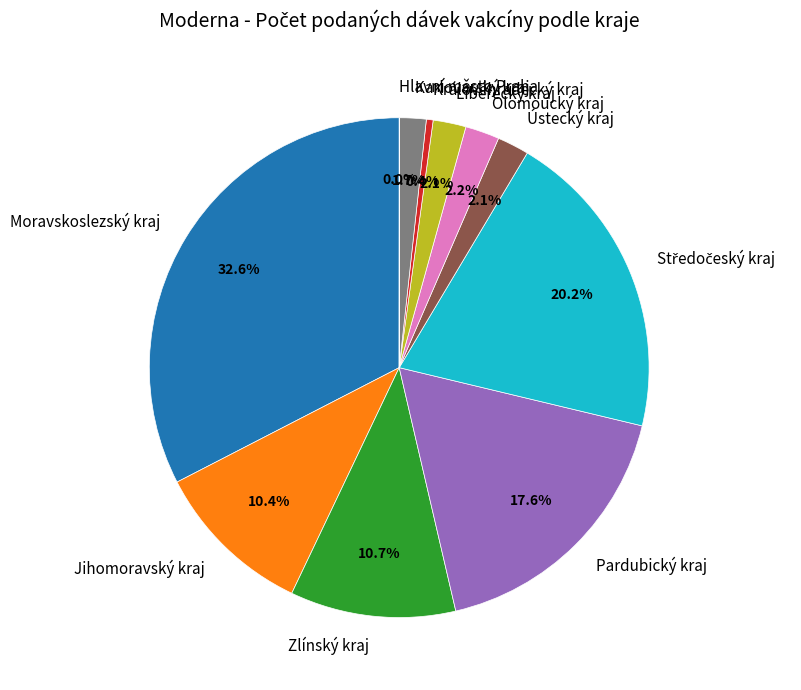

Approximately how many times larger is the value at Moravskoslezský kraj compared to Olomoucký kraj?

14.8